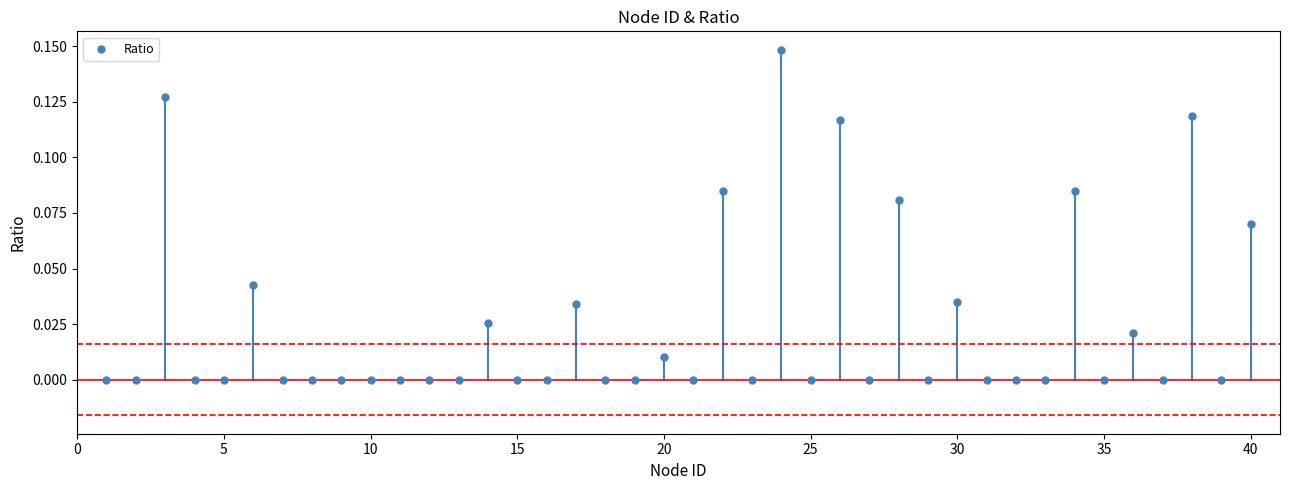

What is the range of X values (max minus min)?

39.0